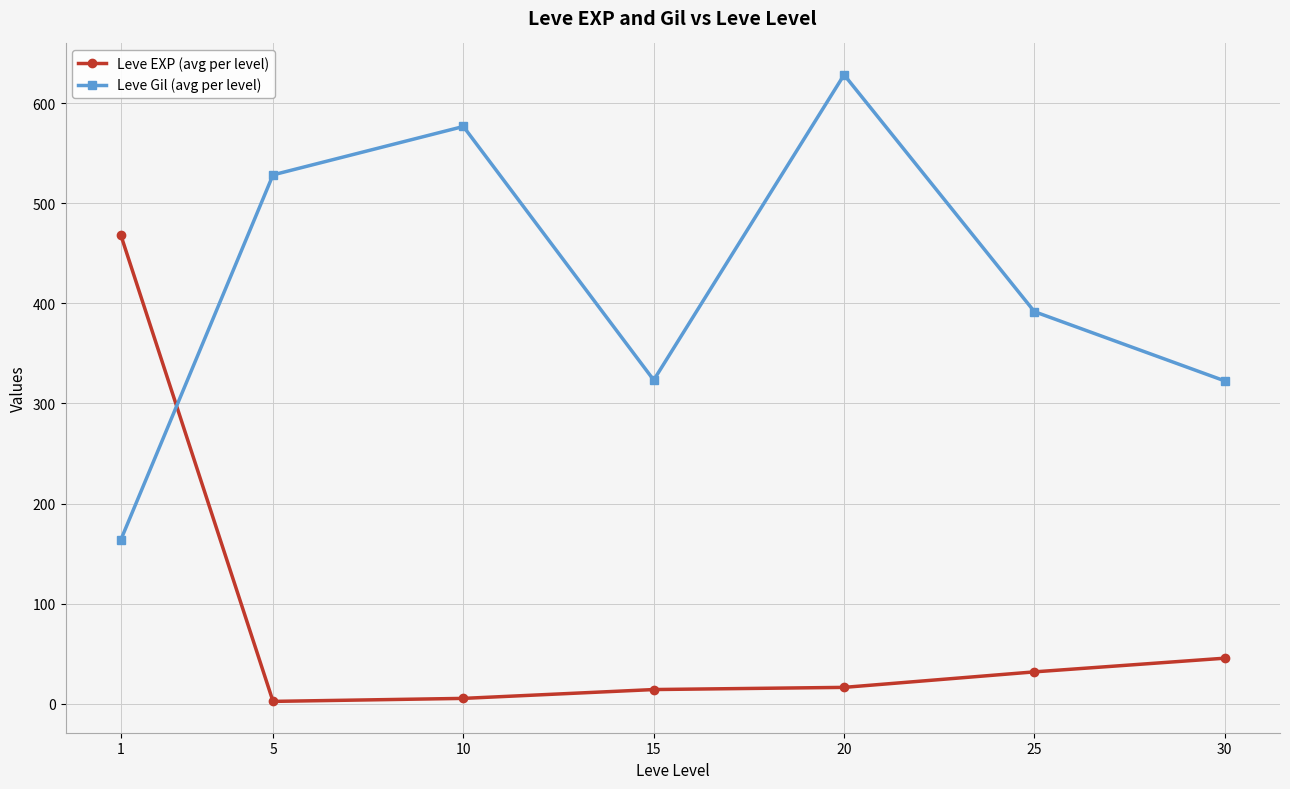

What value does the Leve EXP (avg per level) series have at 1?

468.5